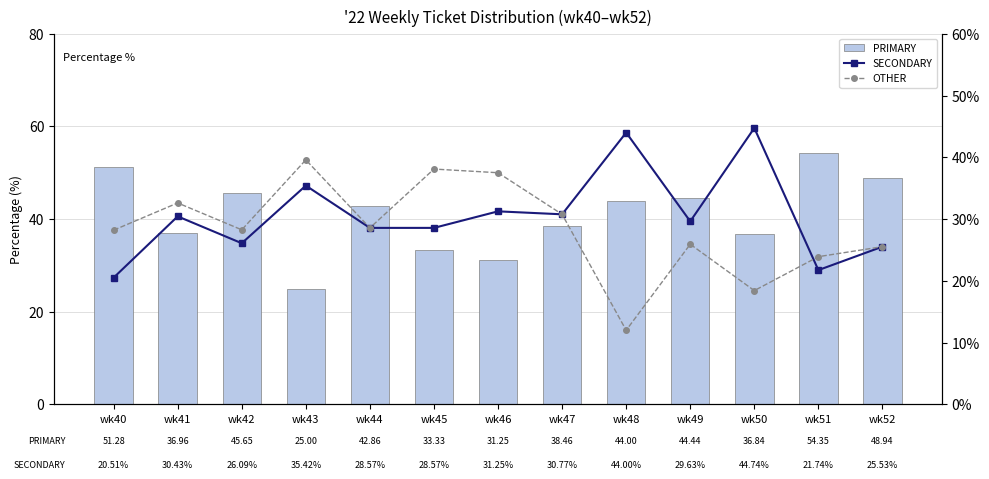

Between wk41 and wk45, which is larger?

wk41